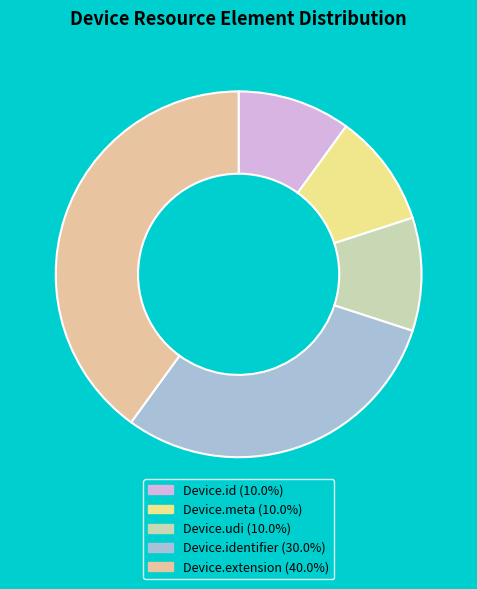

Does any single category account for the majority?

No